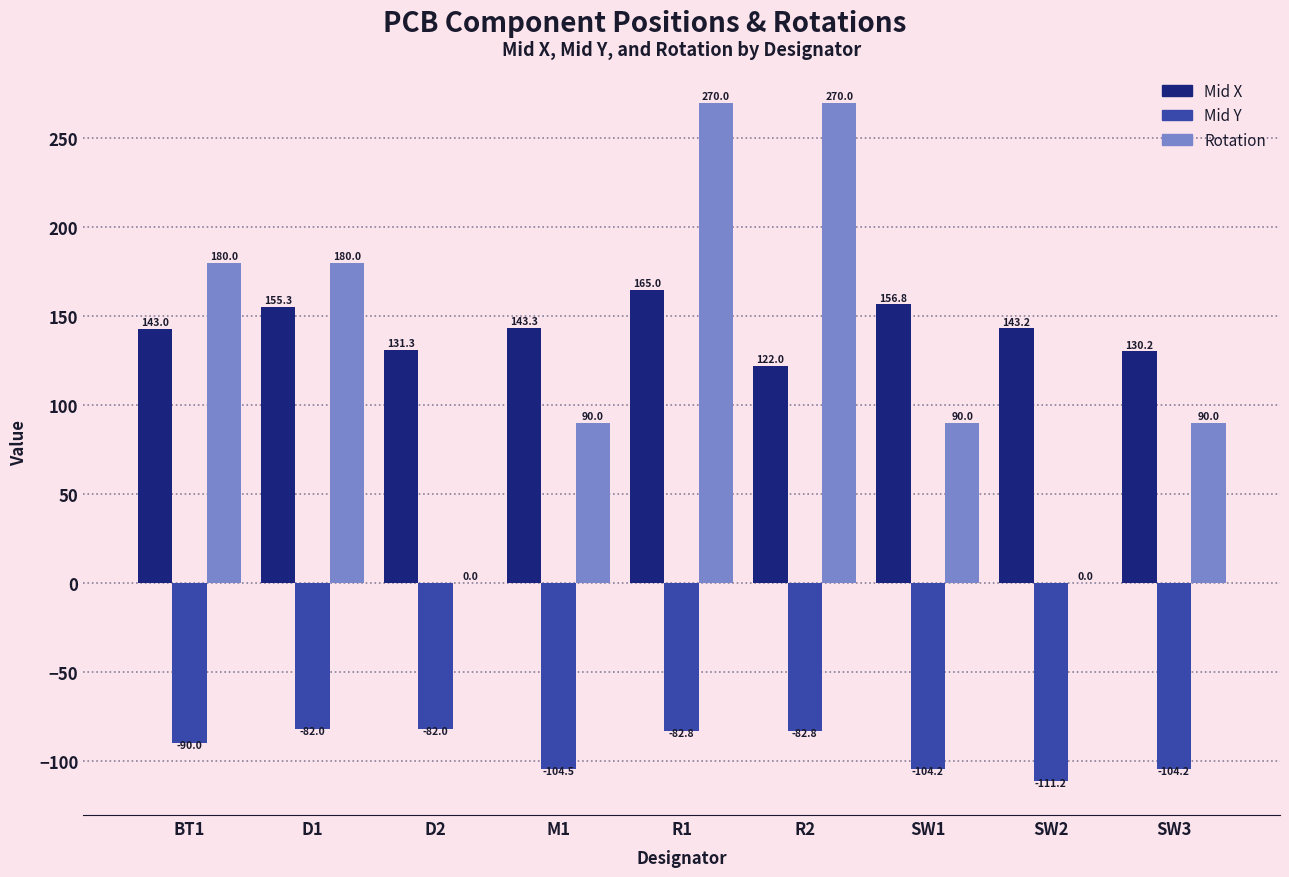

True or false: Mid Y has a value of -54.1 at SW2.

False